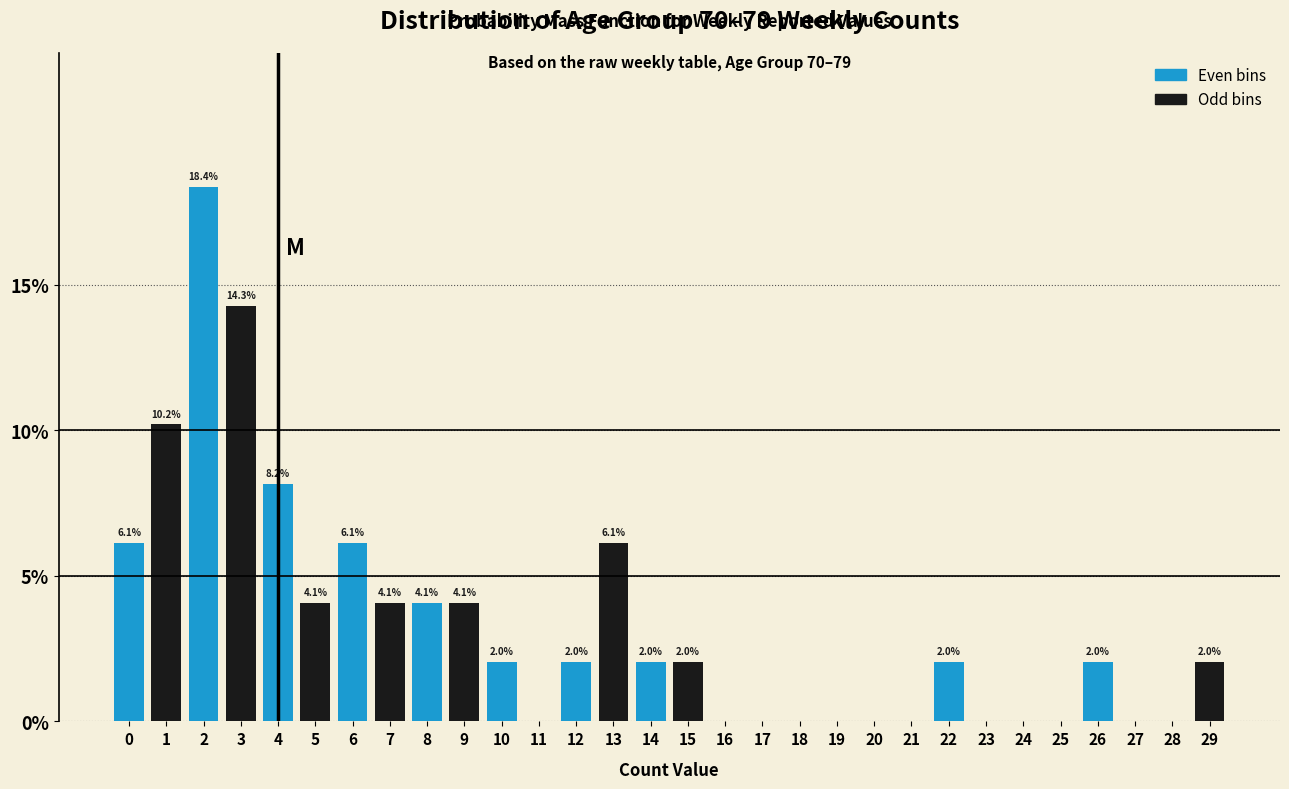

Reading right to left, extract all data points from this chart.

29=2.0	28=0.0	27=0.0	26=2.0	25=0.0	24=0.0	23=0.0	22=2.0	21=0.0	20=0.0	19=0.0	18=0.0	17=0.0	16=0.0	15=2.0	14=2.0	13=6.1	12=2.0	11=0.0	10=2.0	9=4.1	8=4.1	7=4.1	6=6.1	5=4.1	4=8.2	3=14.3	2=18.4	1=10.2	0=6.1